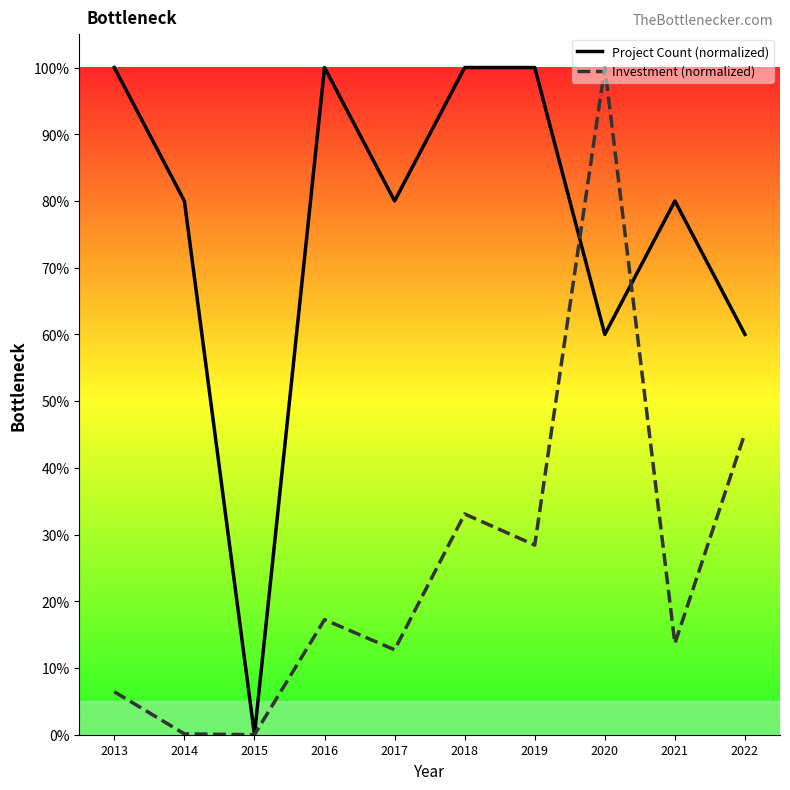

What is the total value across all series at 2018?

133.1